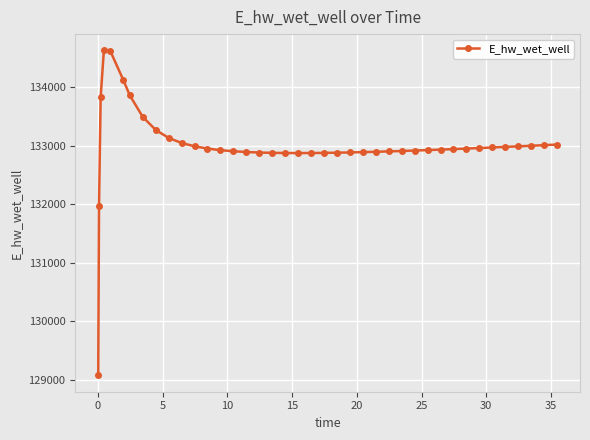

How many data points are above 132940?

20